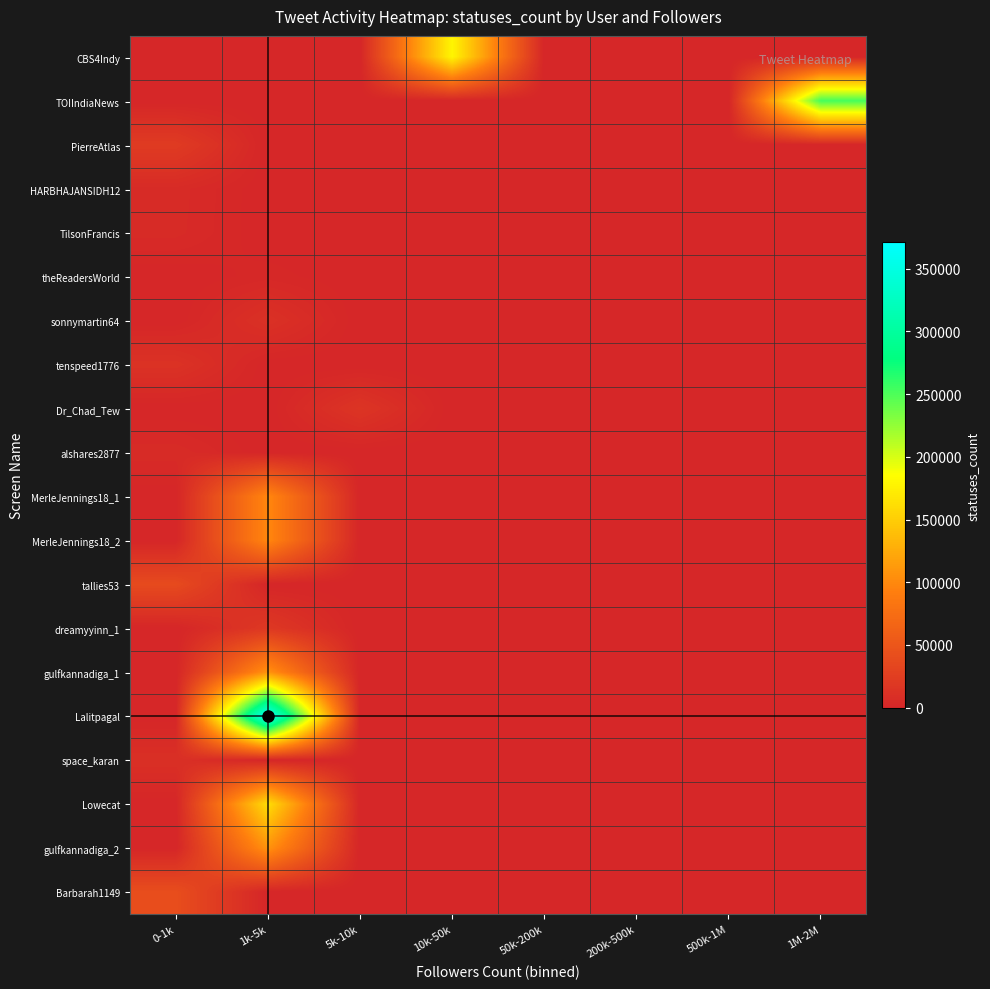

Rank the series at 5k-10k from highest to lowest value.

Dr_Chad_Tew, CBS4Indy, TOIIndiaNews, PierreAtlas, HARBHAJANSIDH12, TilsonFrancis, theReadersWorld, sonnymartin64, tenspeed1776, alshares2877, MerleJennings18_1, MerleJennings18_2, tallies53, dreamyyinn_1, gulfkannadiga_1, Lalitpagal, space_karan, Lowecat, gulfkannadiga_2, Barbarah1149